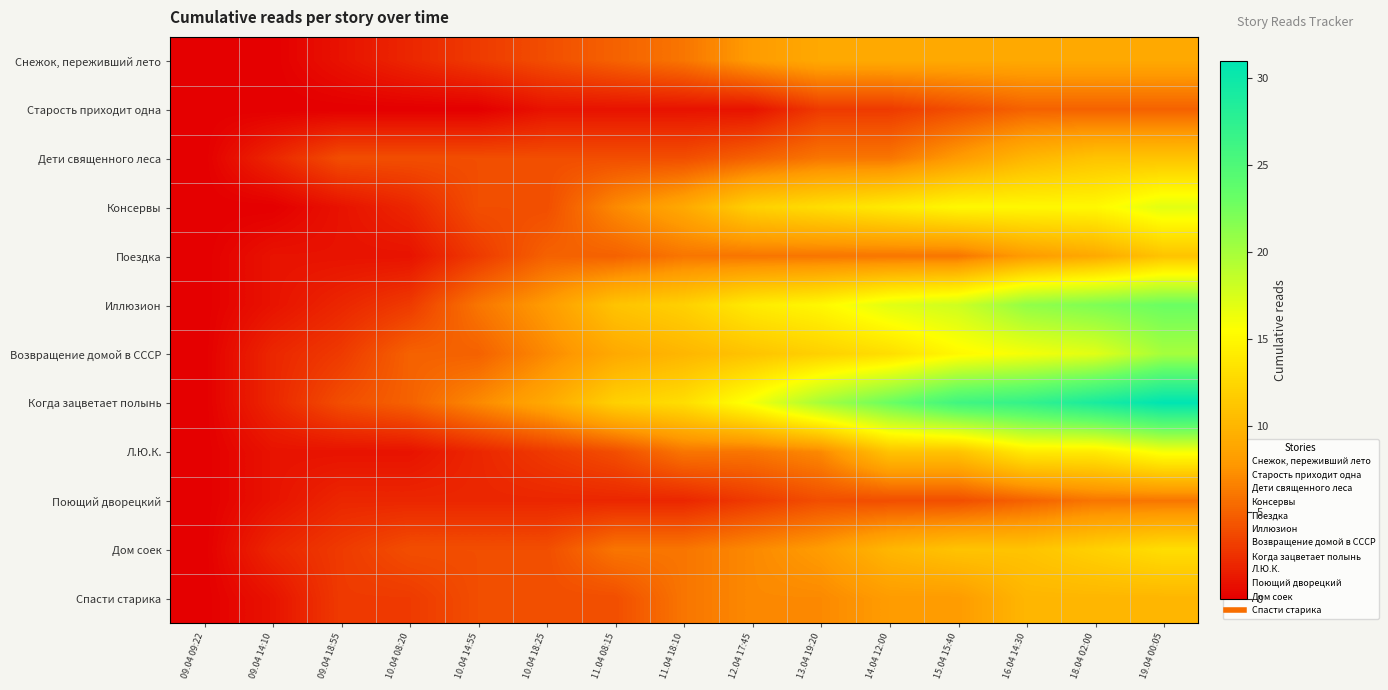

At which category does the chart reach its peak across all series?

19.04 00:05